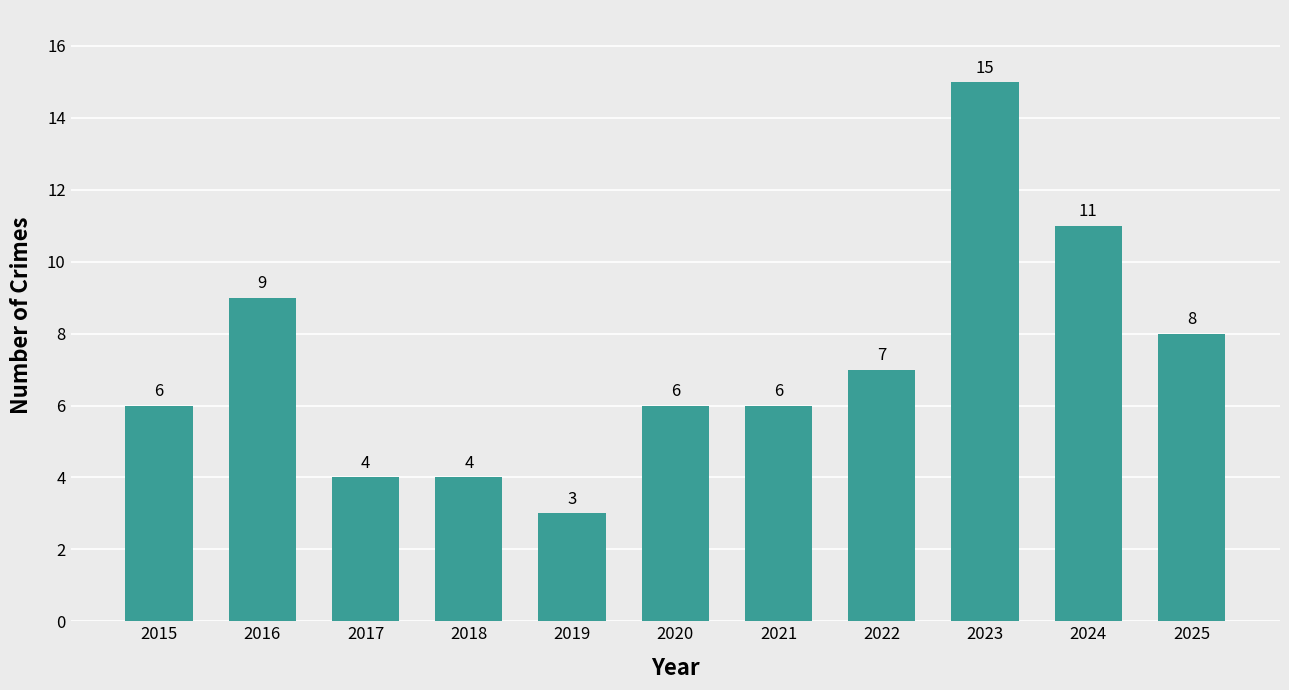

What is the approximate value at 2022, to the nearest 5?

5